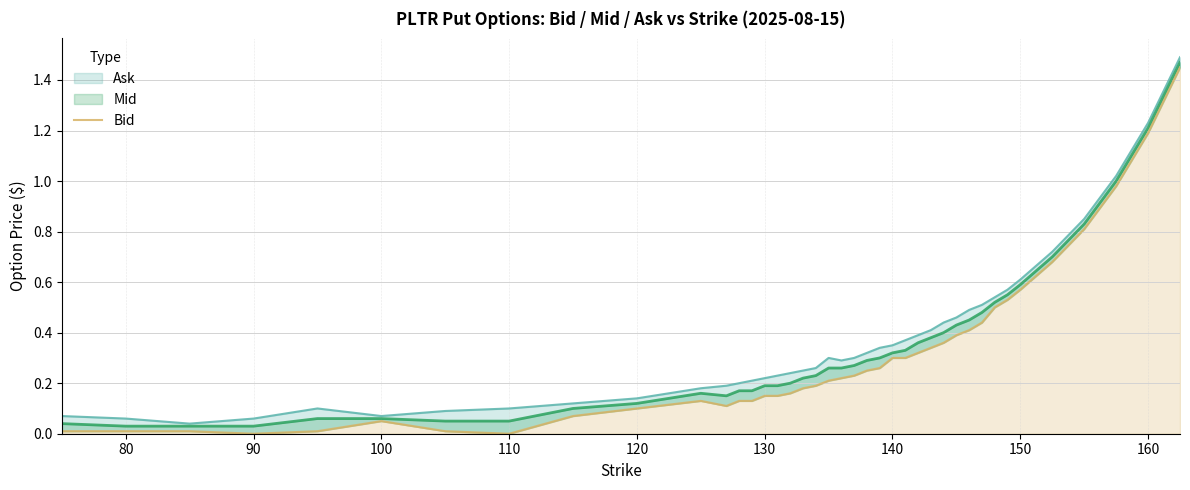

The value at 90 is 0.0. True or false?

True